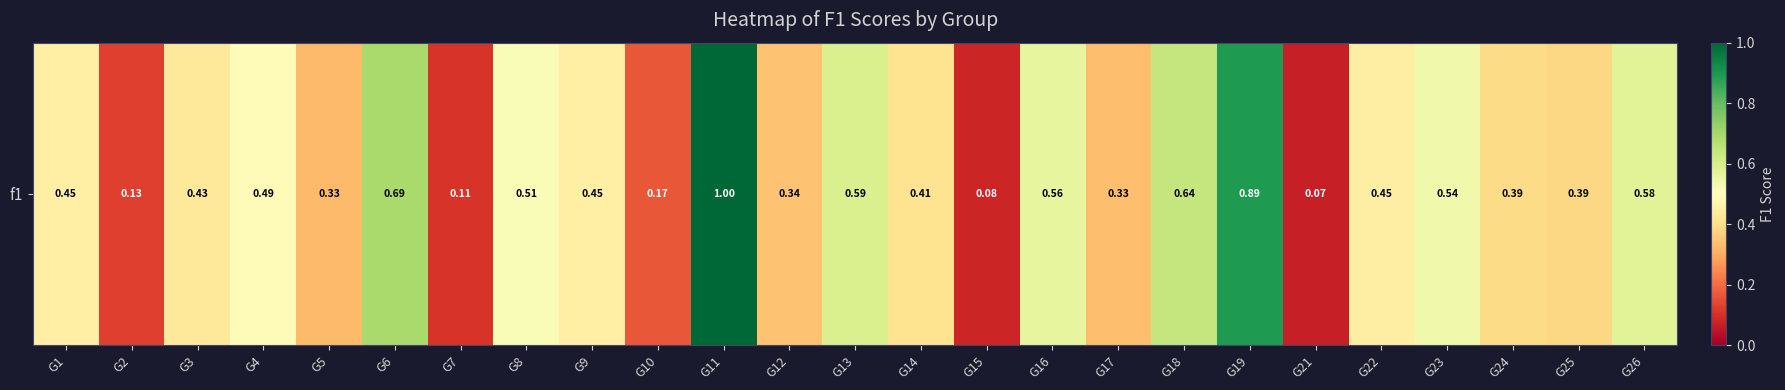

What is the maximum value shown in the chart?

1.0